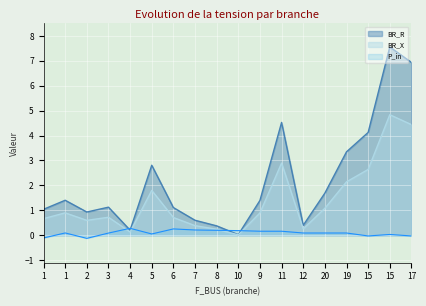

Which category has the lowest value in the BR_X series?

10